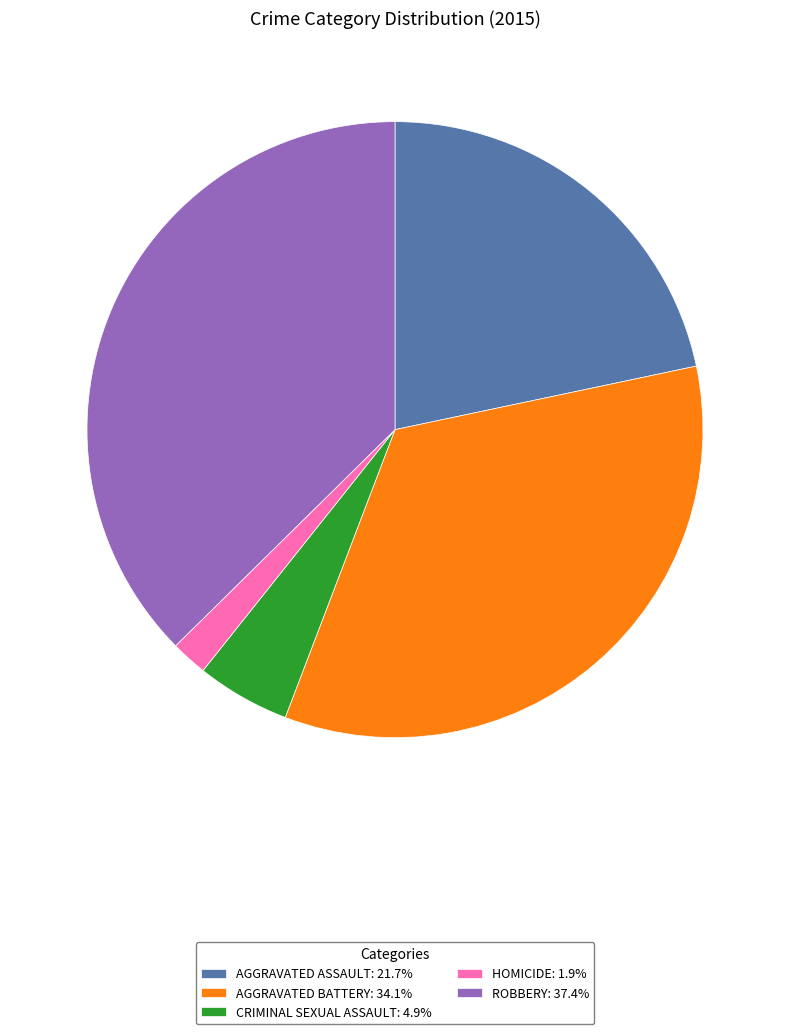

Do CRIMINAL SEXUAL ASSAULT: 4.9% and AGGRAVATED BATTERY: 34.1% together represent more than half of the pie?

No